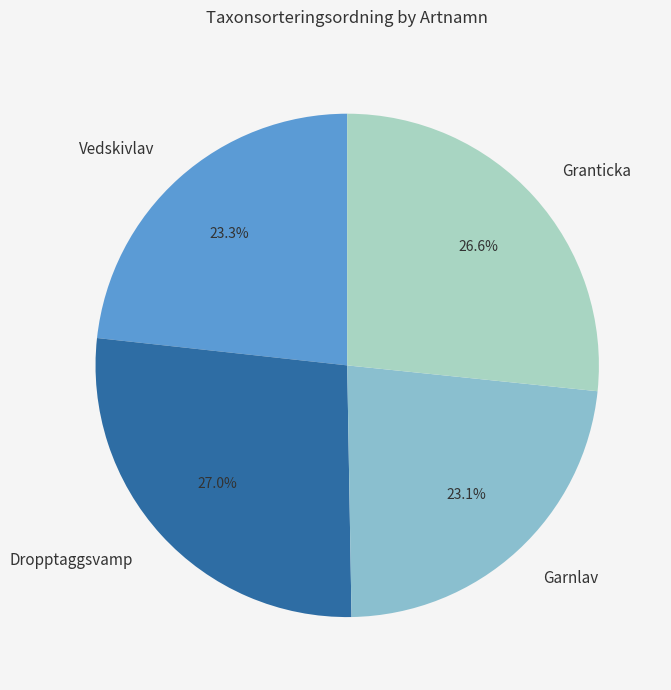

Is it true that Dropptaggsvamp is 27% of the pie?

True